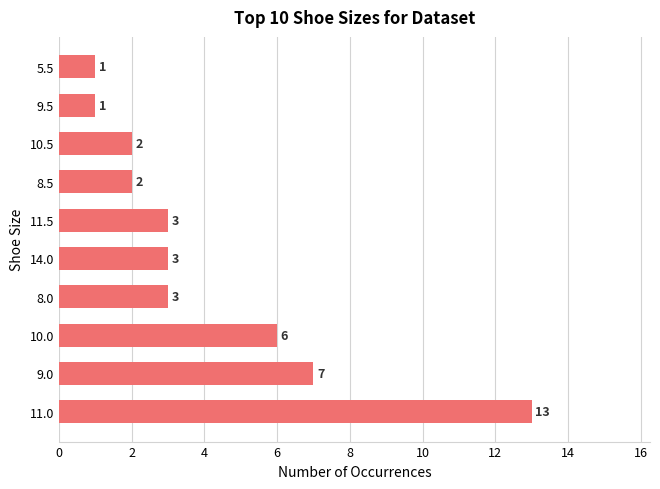

How many data points does each series have?

10